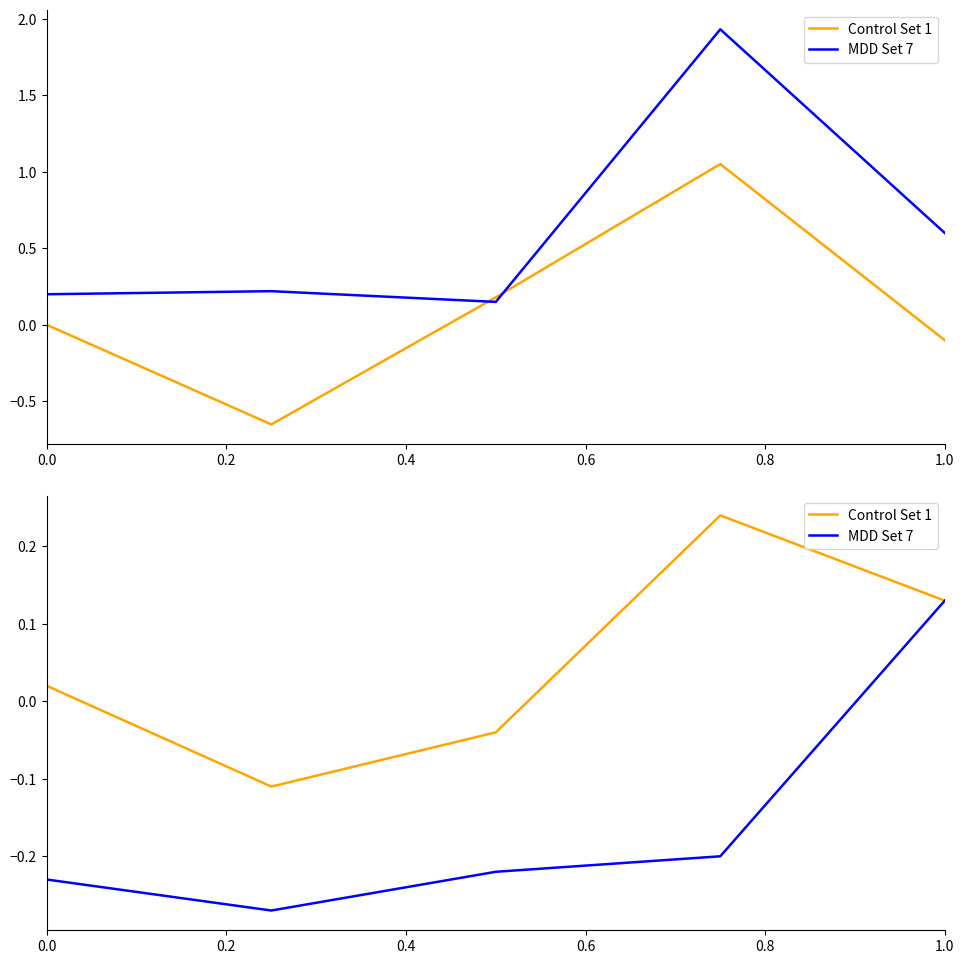

At which category is the sum across all series the highest?

1.0